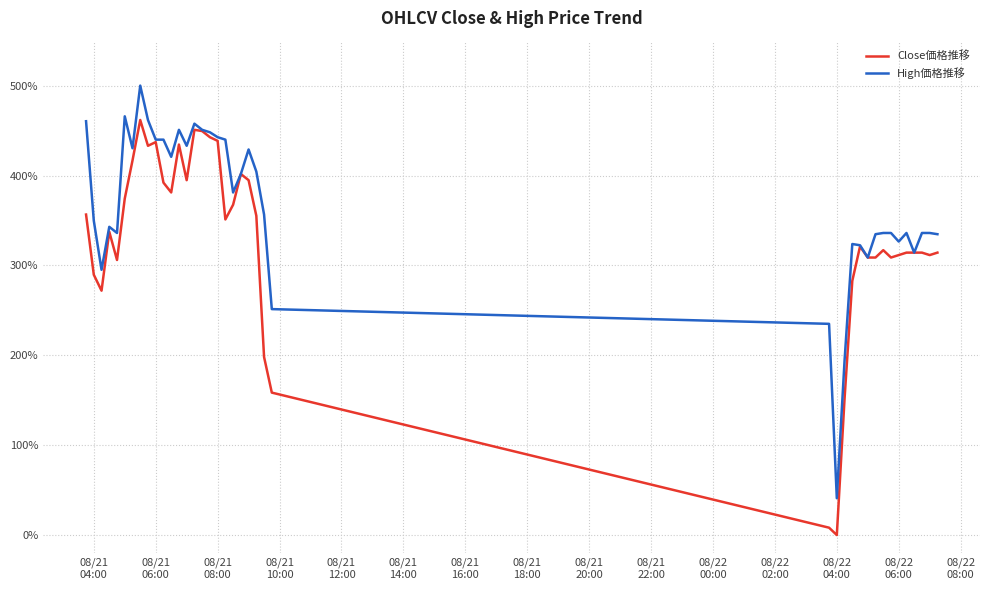

What is the sum of all Close価格推移 values?

13181.7